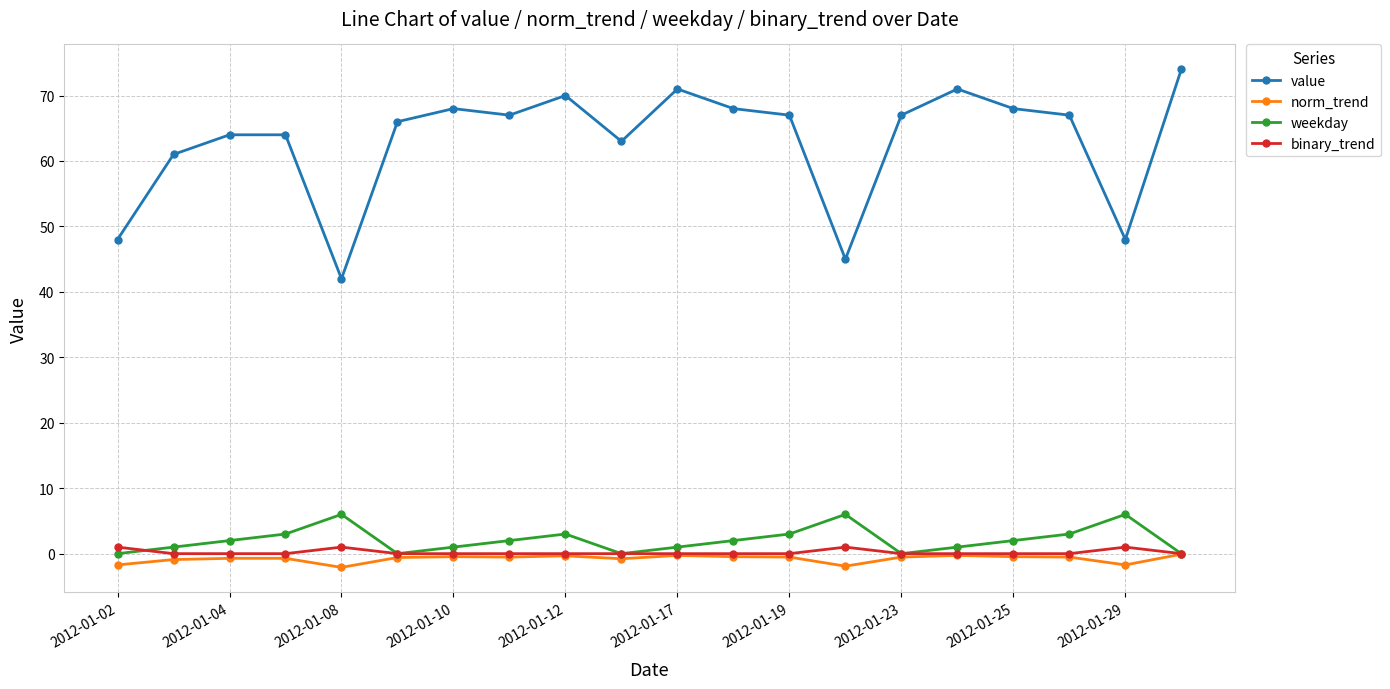

How many series are shown in this chart?

4